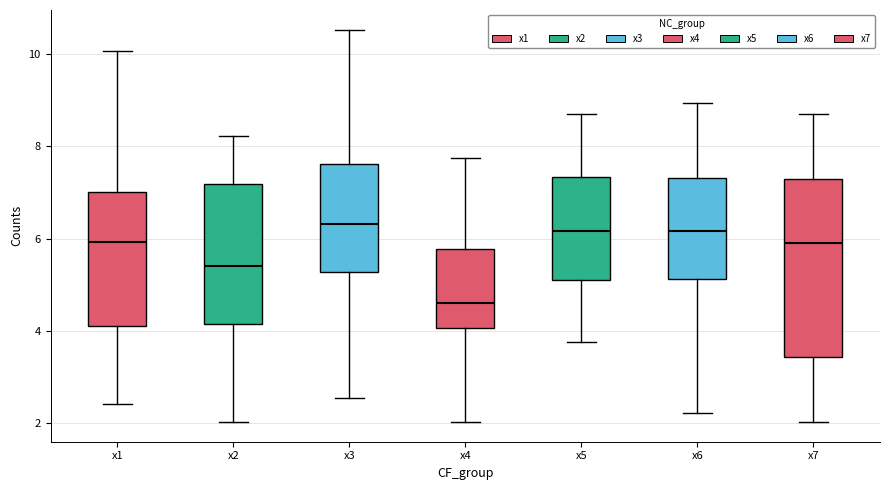

Reading left to right, transcribe this box plot: for each box, give where its median line is, the range the box spans, and where its two whiskers end, as read against the y-axis. The values are not printed on the chart, so give them approximately, as read against the axis.

x1: median 6.0, box 4.2 to 7.0, whiskers 2.4 to 10.0
x2: median 5.4, box 4.2 to 7.2, whiskers 2.0 to 8.2
x3: median 6.4, box 5.2 to 7.6, whiskers 2.6 to 10.6
x4: median 4.6, box 4.0 to 5.8, whiskers 2.0 to 7.8
x5: median 6.2, box 5.0 to 7.4, whiskers 3.8 to 8.6
x6: median 6.2, box 5.2 to 7.4, whiskers 2.2 to 9.0
x7: median 6.0, box 3.4 to 7.2, whiskers 2.0 to 8.8